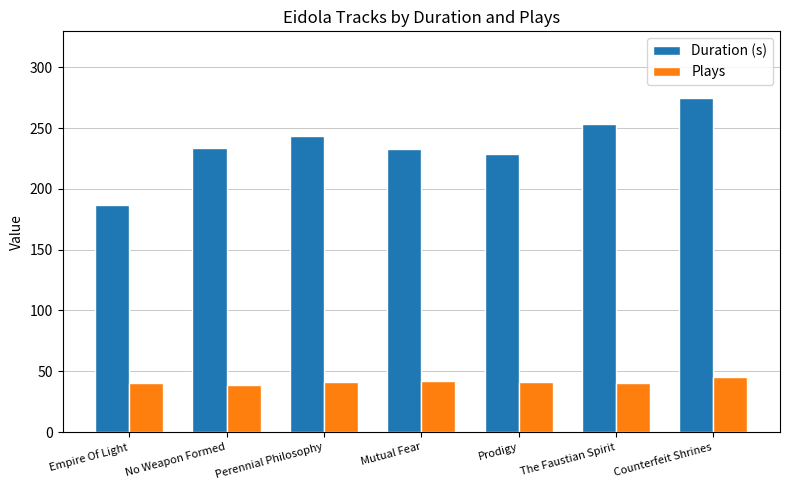

At how many categories does at least one series exceed 125?

7